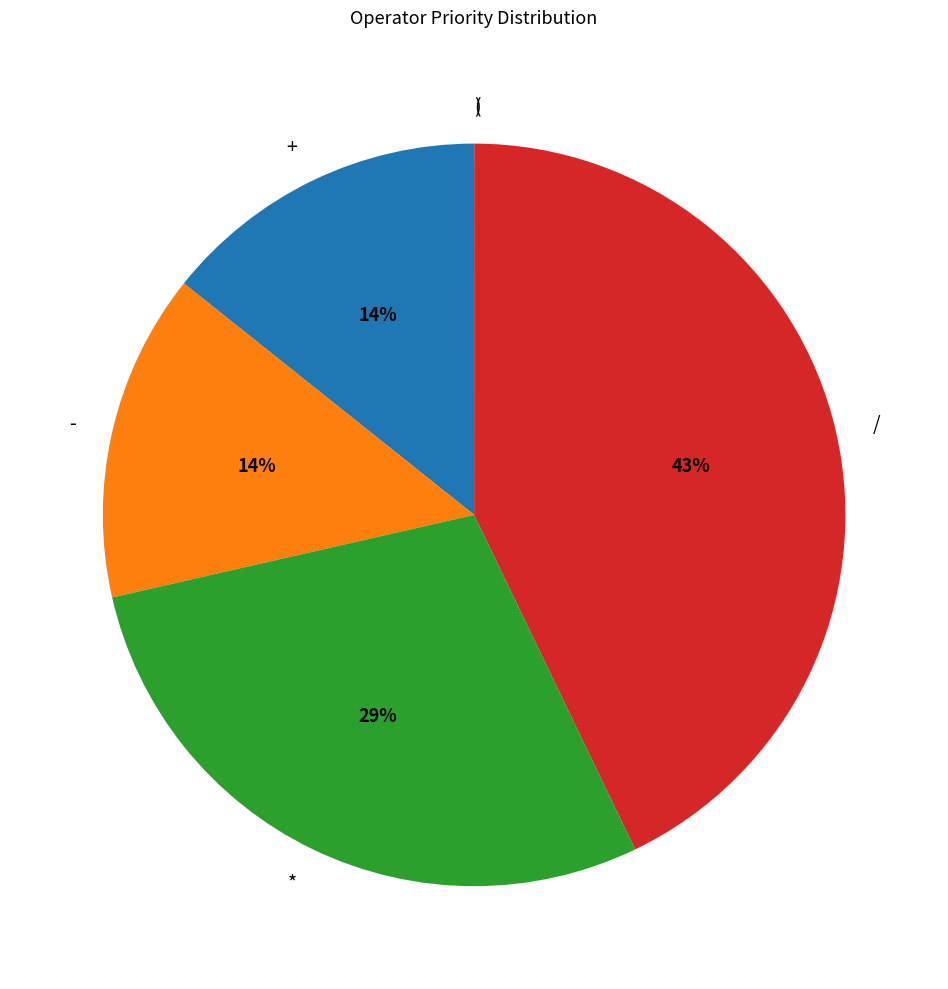

To the nearest percent, what is the difference between the largest and smallest slice percentages?

43%